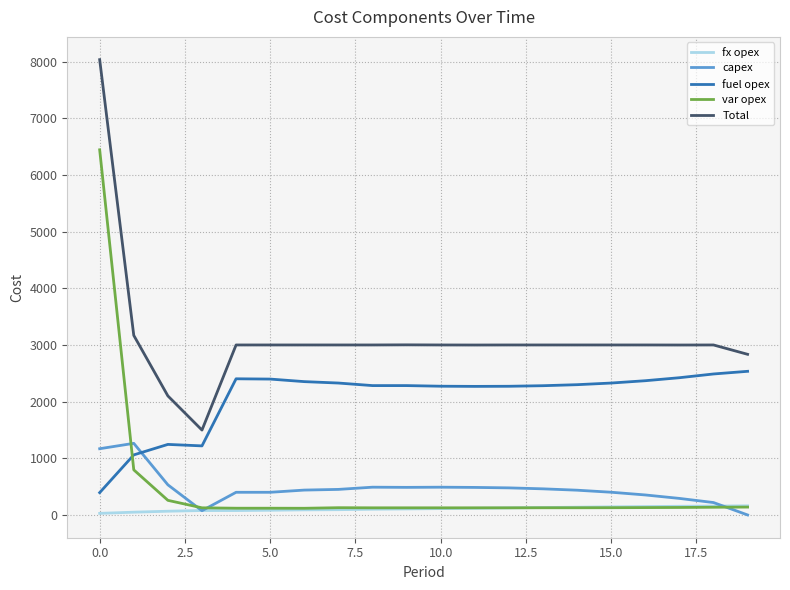

List the series in order of their peak value, lowest first.

fx opex, capex, fuel opex, var opex, Total